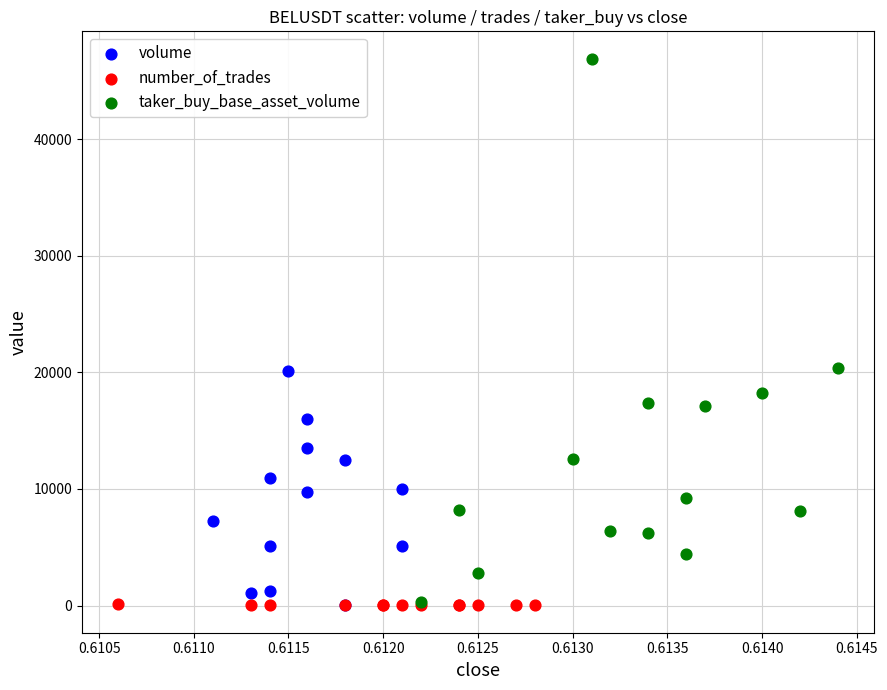

Which series reaches the maximum Y coordinate?

taker_buy_base_asset_volume